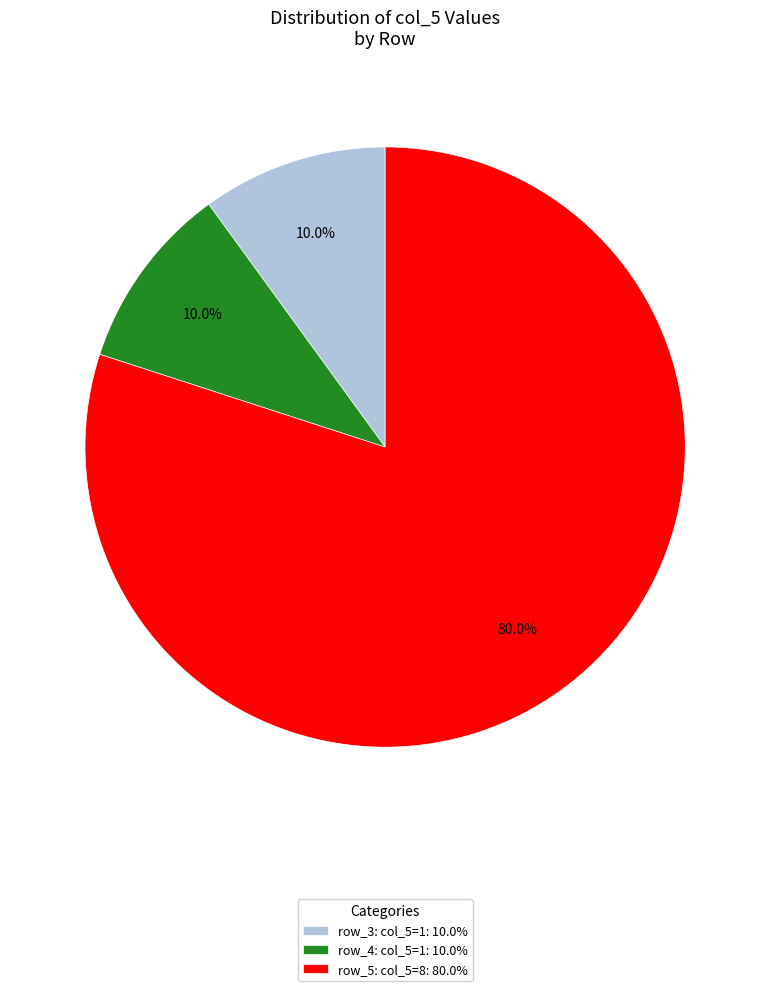

Does row_5: col_5=8: 80.0% represent more than half of the total?

Yes